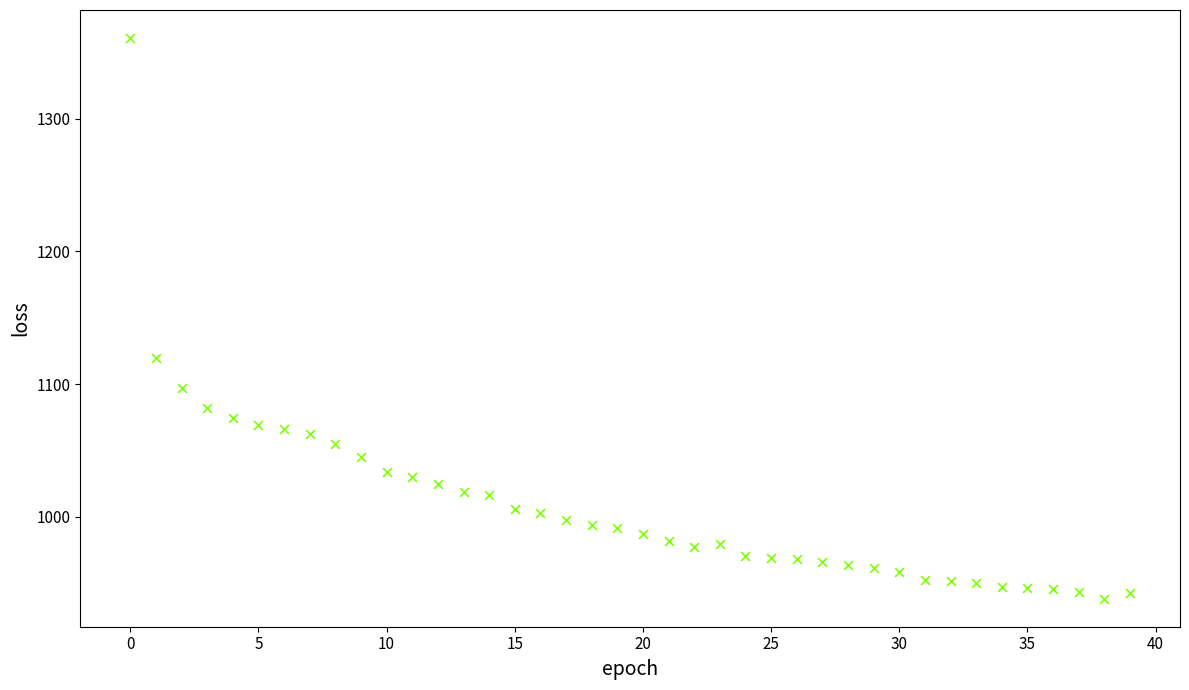

What Y value in the scatter plot is closest to 1149?

1119.4